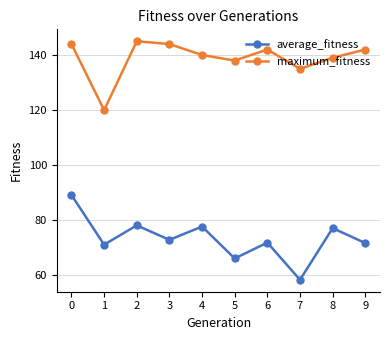

What is the sum of all average_fitness values?

734.6